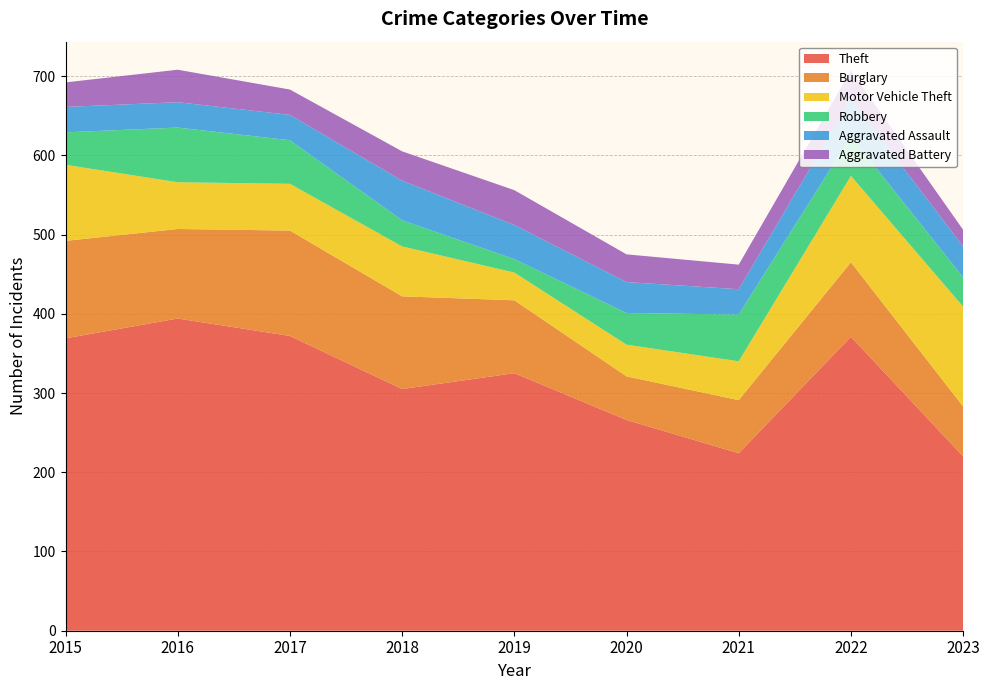

Reading left to right, extract all data points from this chart.

Theft: 2015=369	2016=394	2017=372	2018=305	2019=325	2020=266	2021=224	2022=371	2023=220
Burglary: 2015=123	2016=113	2017=133	2018=117	2019=92	2020=55	2021=67	2022=94	2023=63
Motor Vehicle Theft: 2015=96	2016=59	2017=59	2018=63	2019=35	2020=40	2021=49	2022=109	2023=126
Robbery: 2015=41	2016=69	2017=55	2018=33	2019=17	2020=40	2021=59	2022=50	2023=37
Aggravated Assault: 2015=32	2016=32	2017=32	2018=50	2019=43	2020=39	2021=32	2022=47	2023=39
Aggravated Battery: 2015=31	2016=41	2017=32	2018=37	2019=44	2020=35	2021=31	2022=36	2023=21